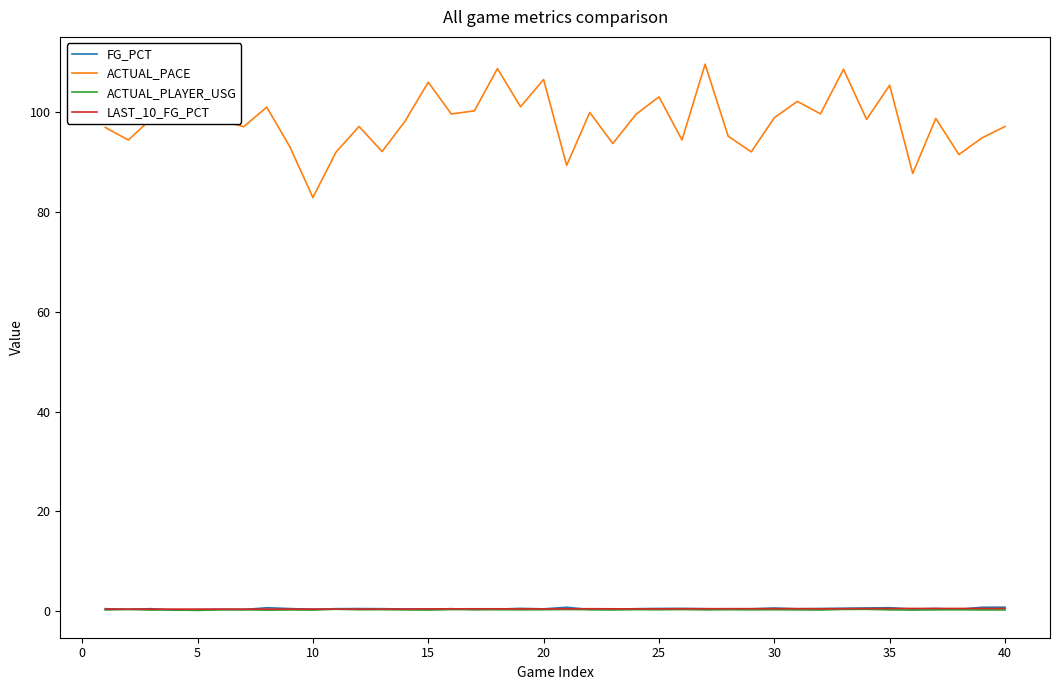

Which series has the largest total across all categories?

ACTUAL_PACE